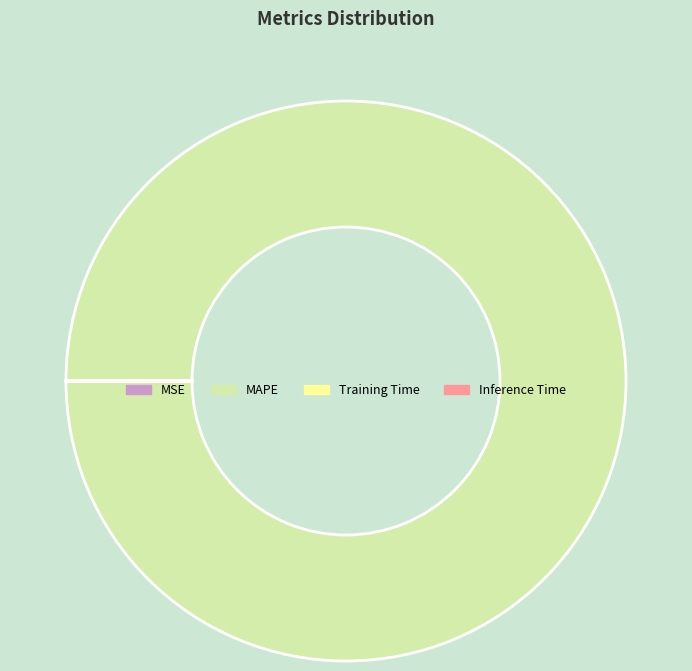

What is the largest slice in the pie chart?

MAPE